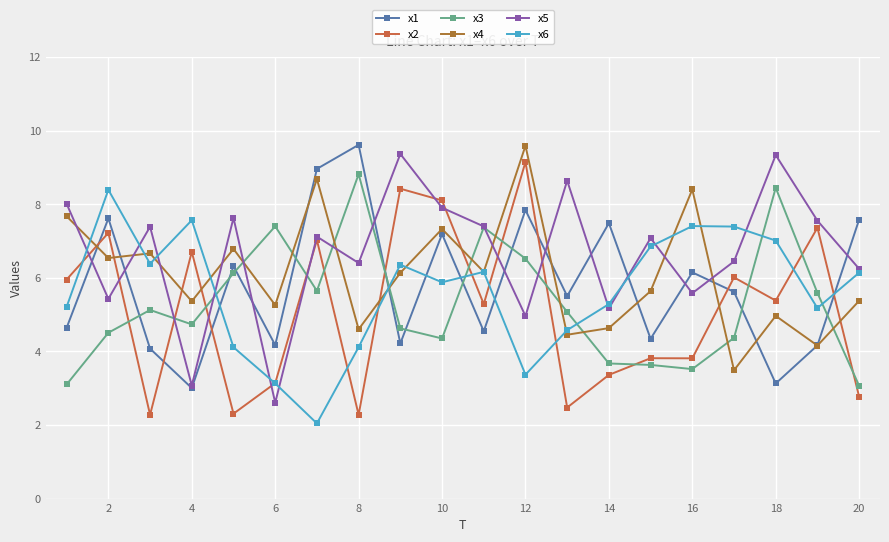

Which series has the largest total across all categories?

x5